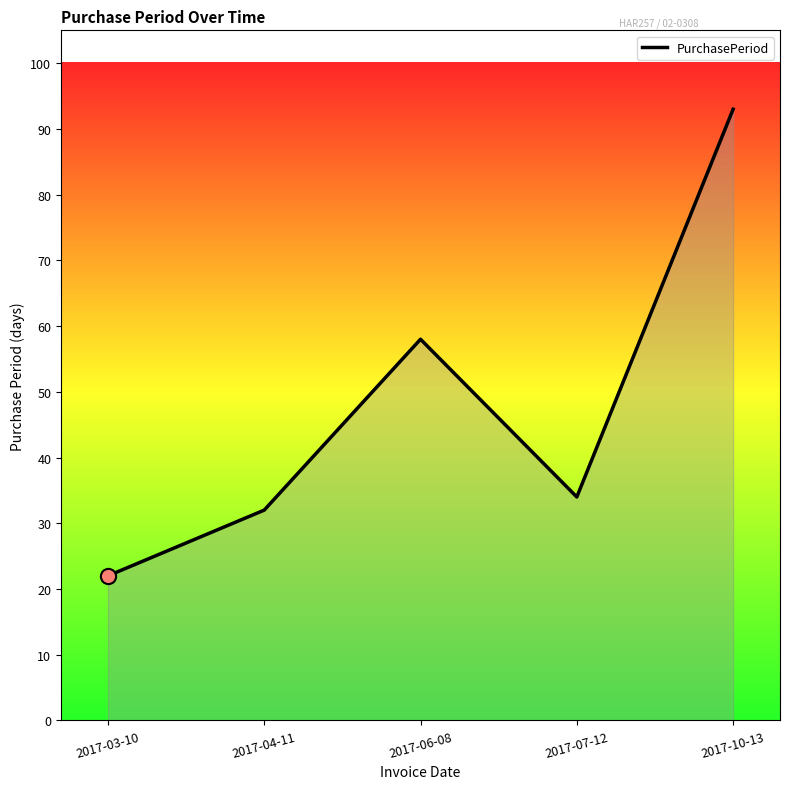

What is the ratio of the value at 2017-06-08 to the value at 2017-10-13?

0.6